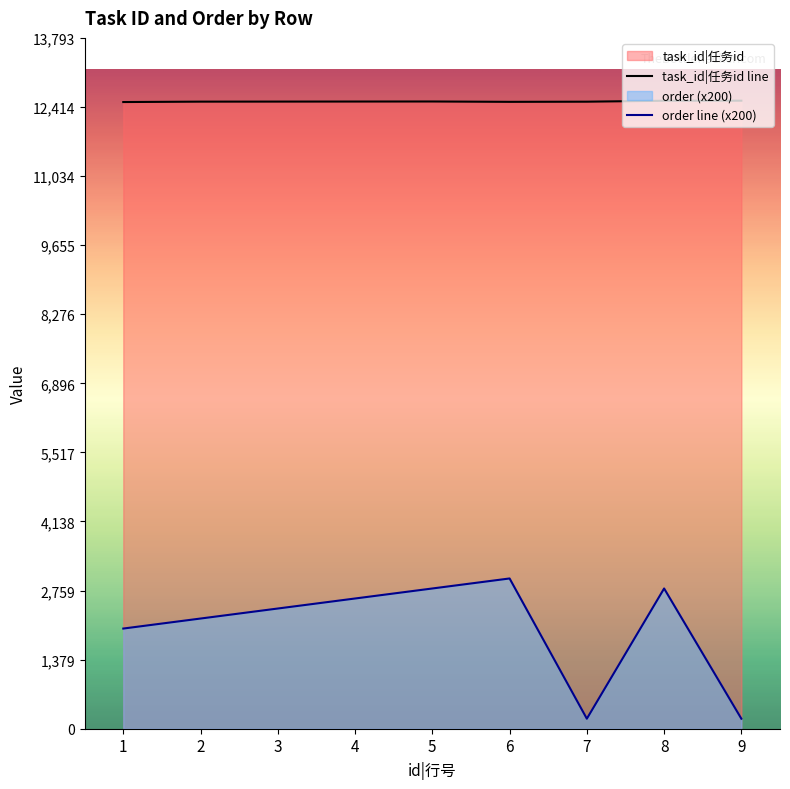

What is the average value of the task_id series?

12523